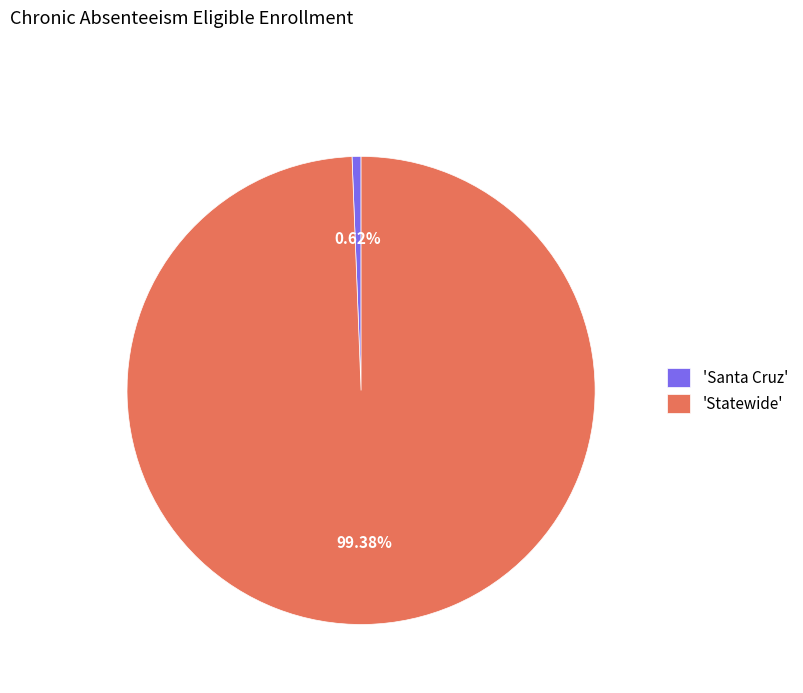

Which slice represents more than half of the pie?

'Statewide'